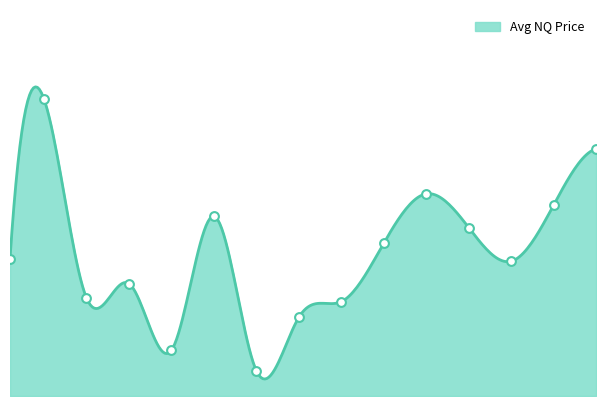

What is the change in value from 15 to 50?

+399.5